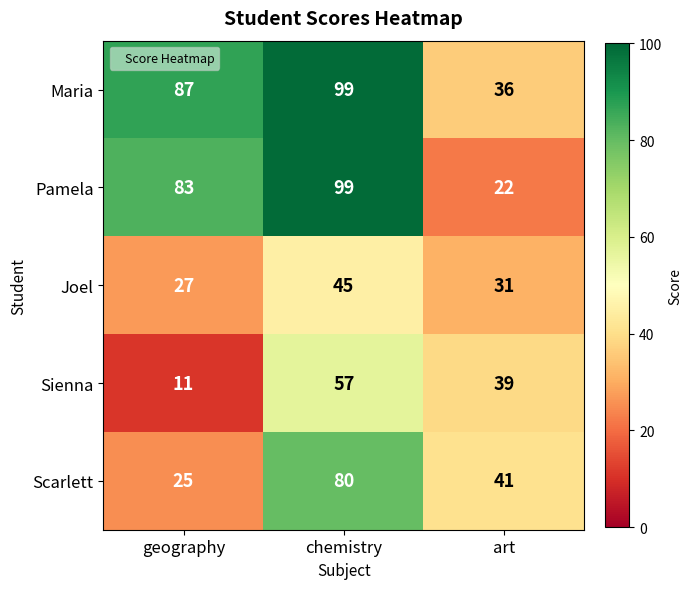

Between geography and chemistry, which series saw the biggest shift?

Scarlett